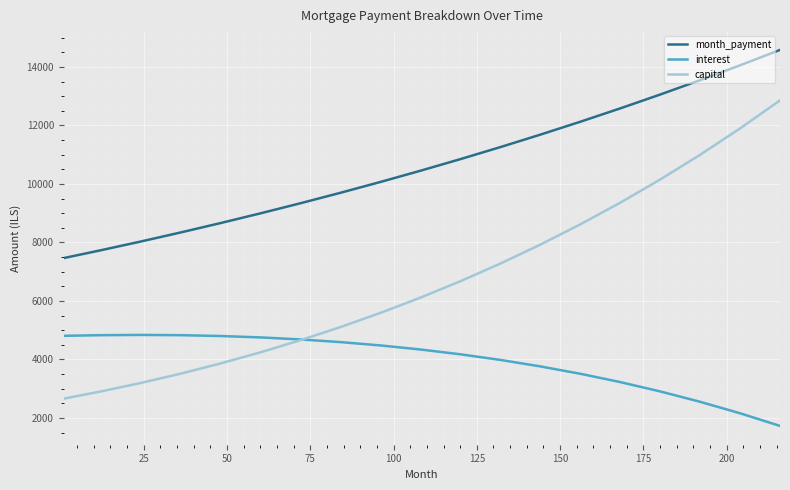

Does the chart display data point markers on the line(s)?

No